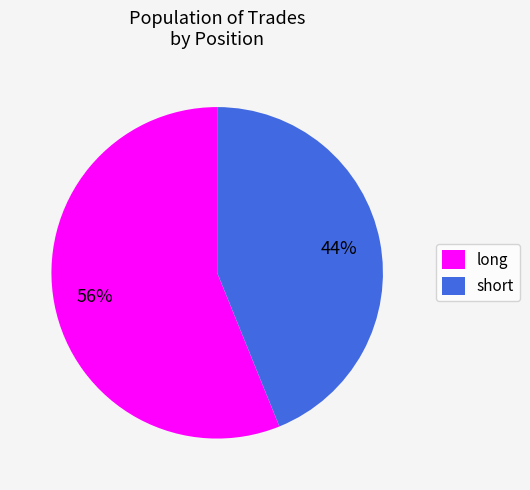

What is the ratio of the value at long to the value at short?

1.3